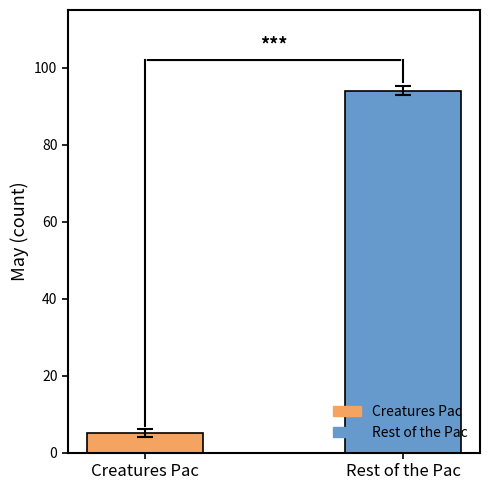

Are the bars grouped side by side (vs. stacked)?

No